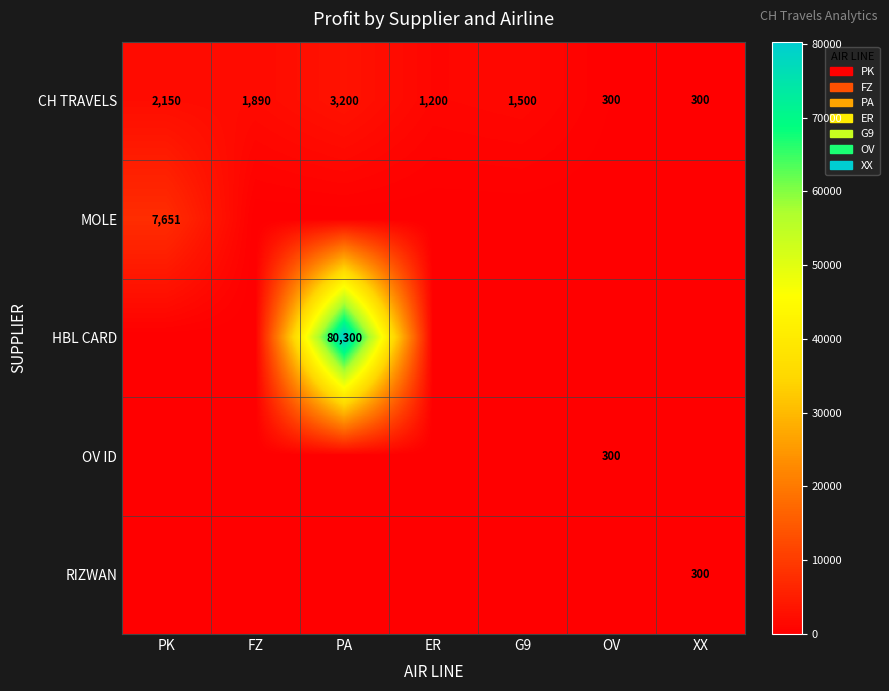

The CH TRAVELS series shows 1743 at ER. True or false?

False